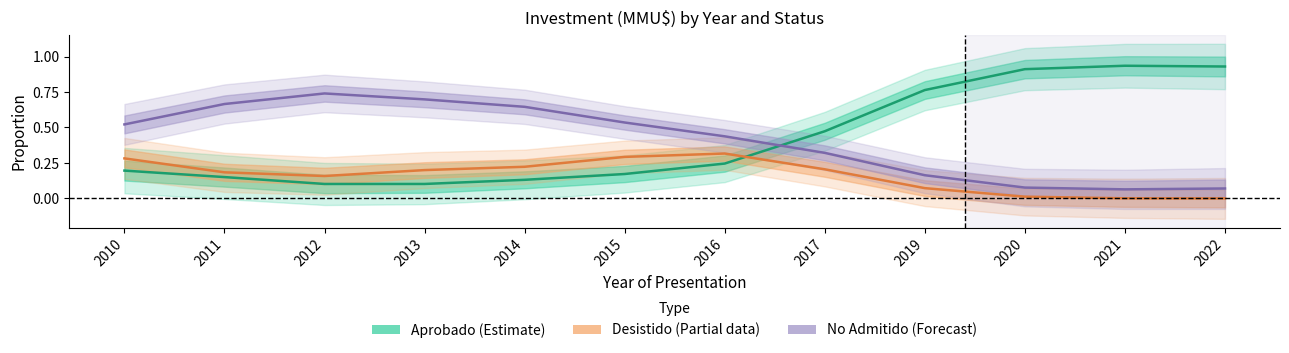

List the series in order of their peak value, highest first.

Aprobado (Estimate), No Admitido (Forecast), Desistido (Partial)